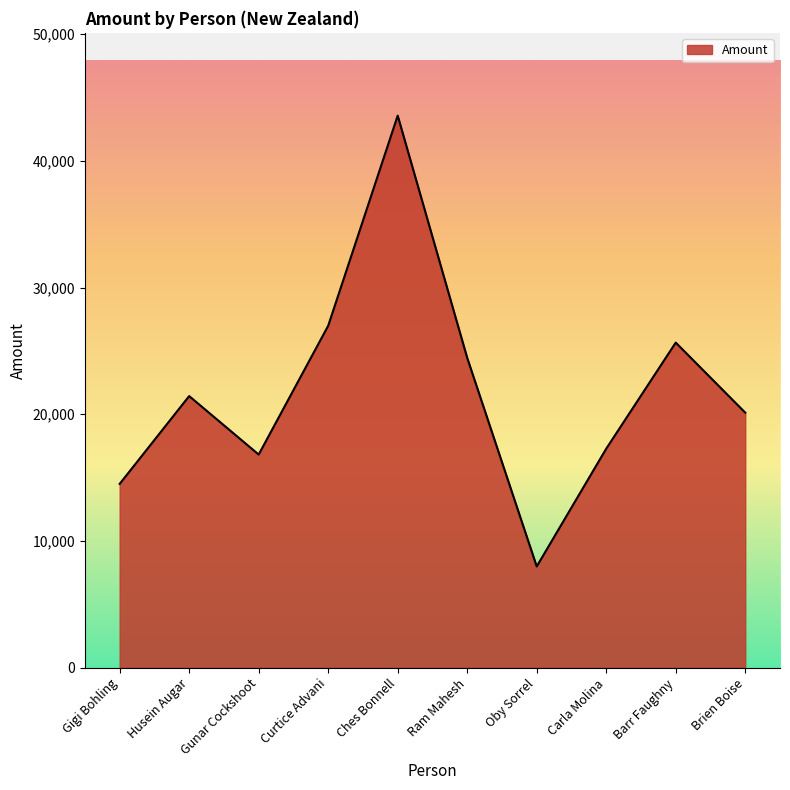

What position from the left is Barr Faughny?

9